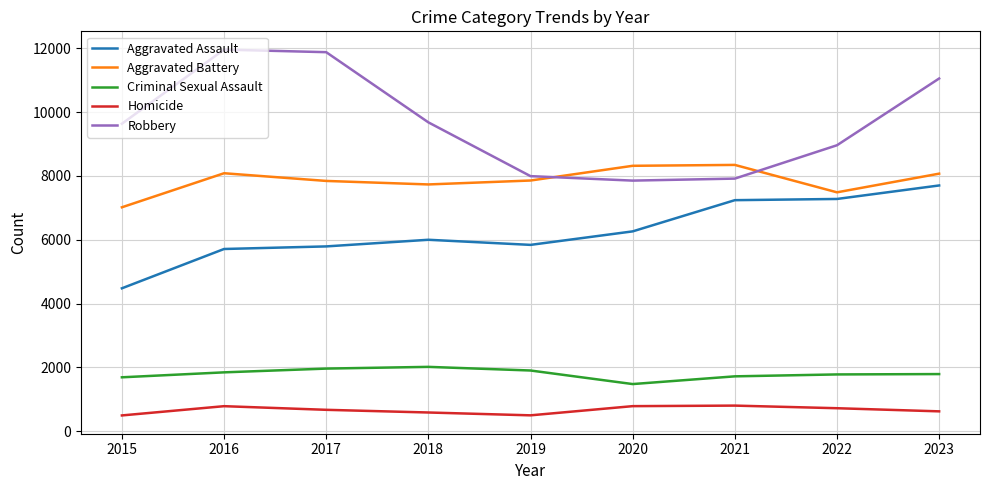

True or false: Aggravated Battery and Homicide cross at least once.

False